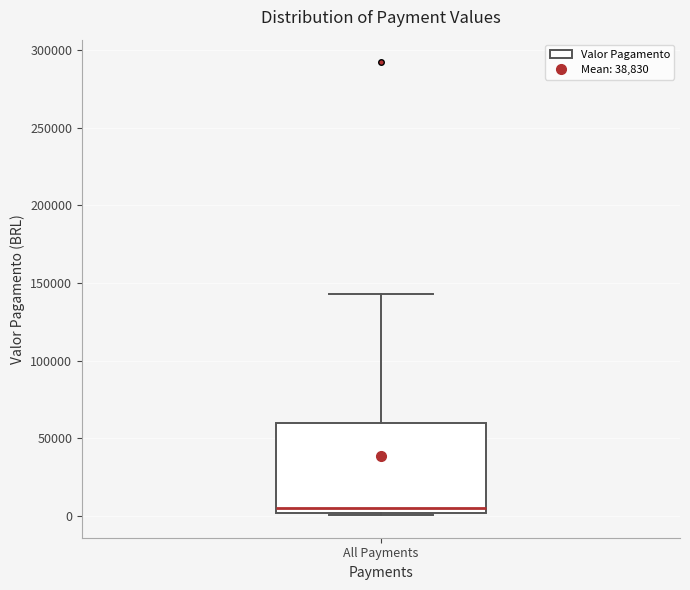

Where is the lower edge of the box for All Payments on the y-axis? The values are not printed on the chart, so give them approximately, as read against the axis.

0